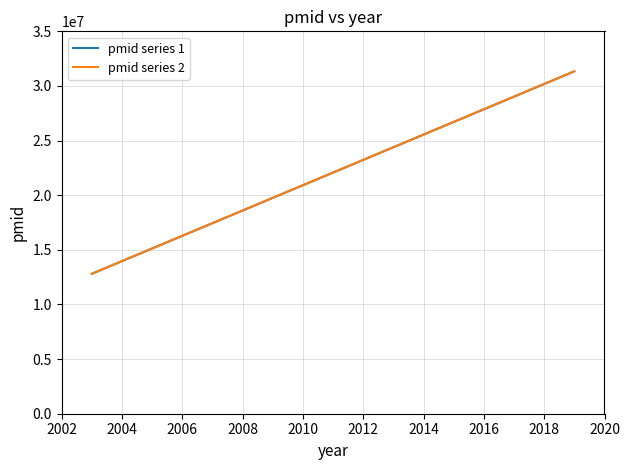

Which series has the largest total across all categories?

pmid series 1